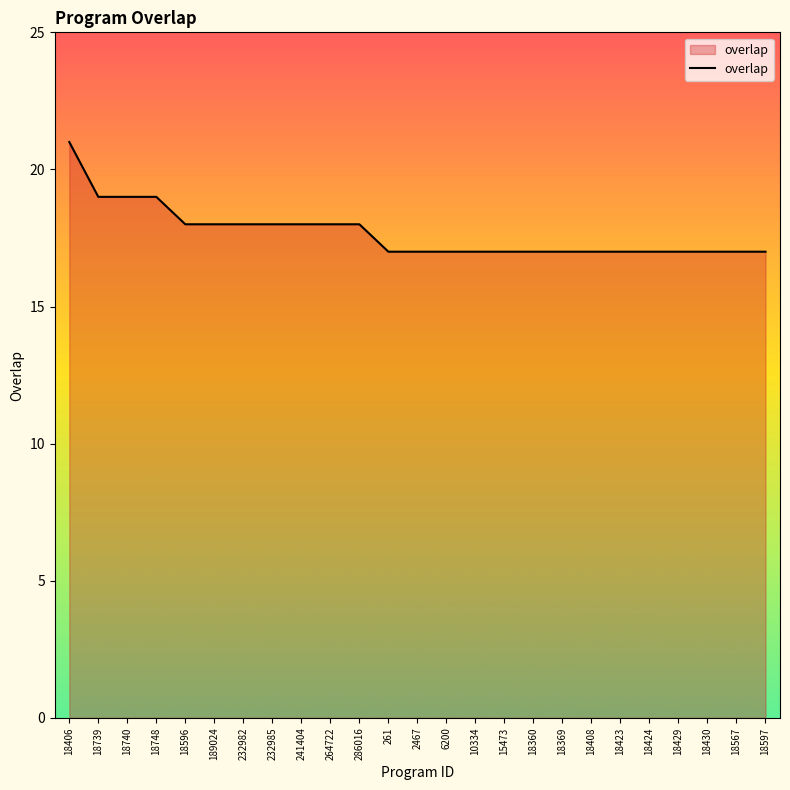

Read the value at 261.

17